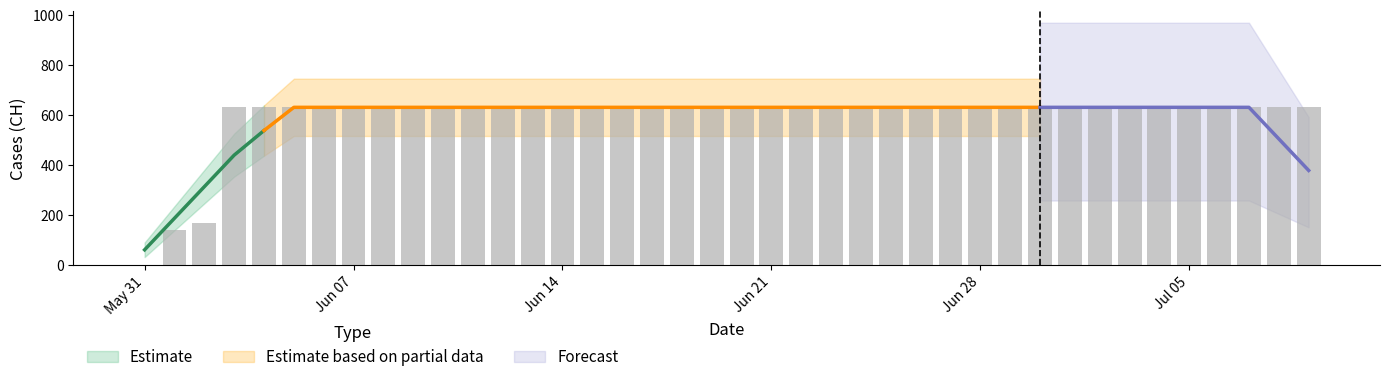

How many values are above zero?

39